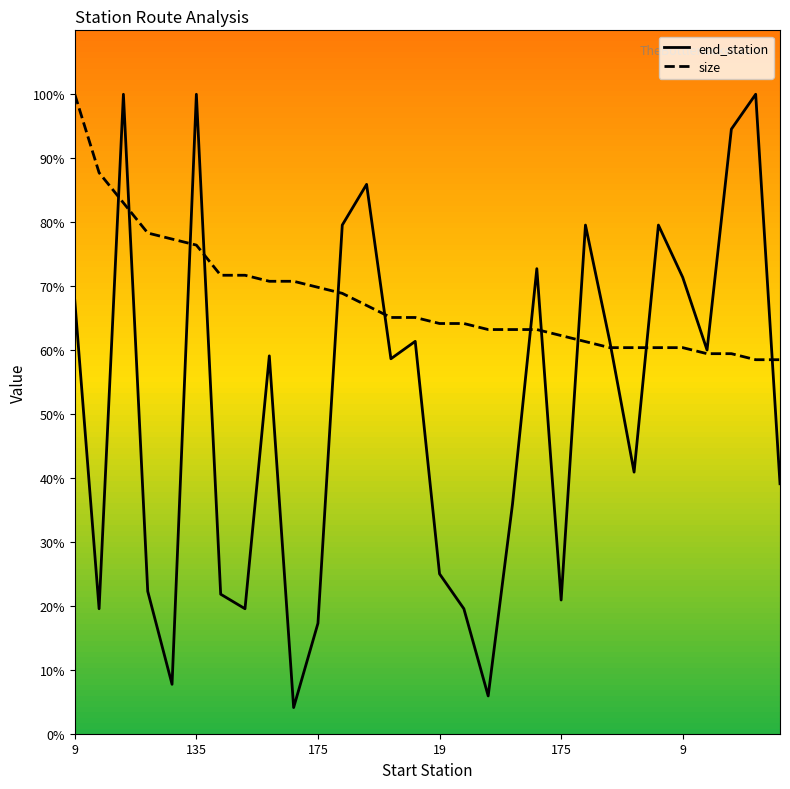

At how many categories does at least one series exceed 99?

4